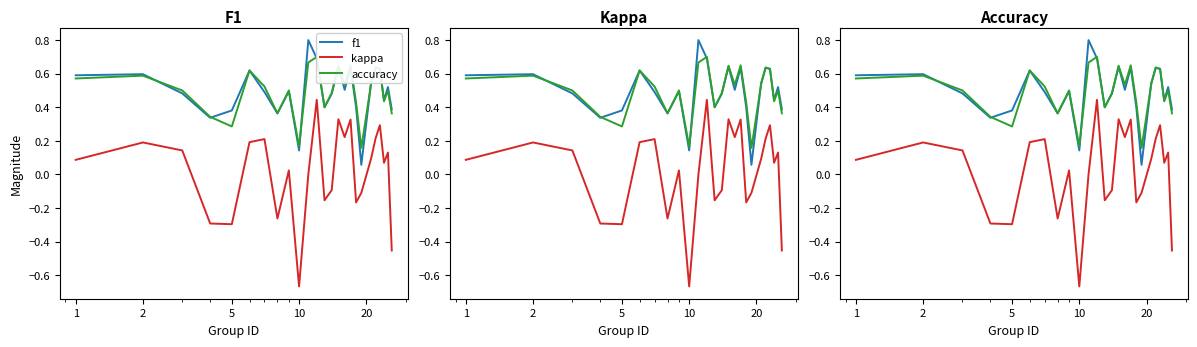

The value of accuracy at 15 is 0.1. True or false?

False